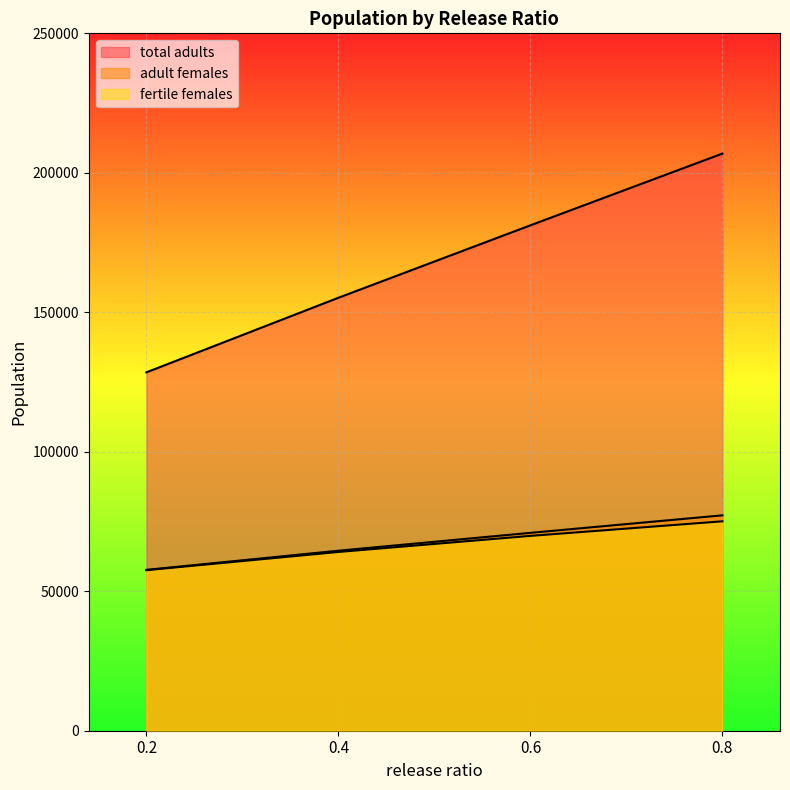

True or false: fertile females and adult females intersect in this chart.

False